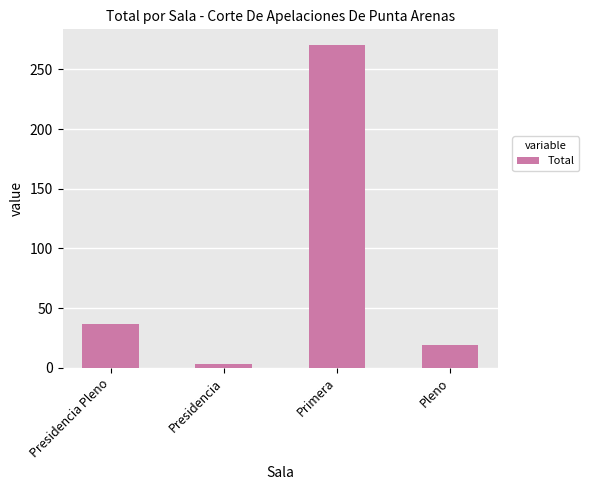

Reading left to right, list all the values displayed in this chart.

Presidencia Pleno=37	Presidencia=3	Primera=270	Pleno=19